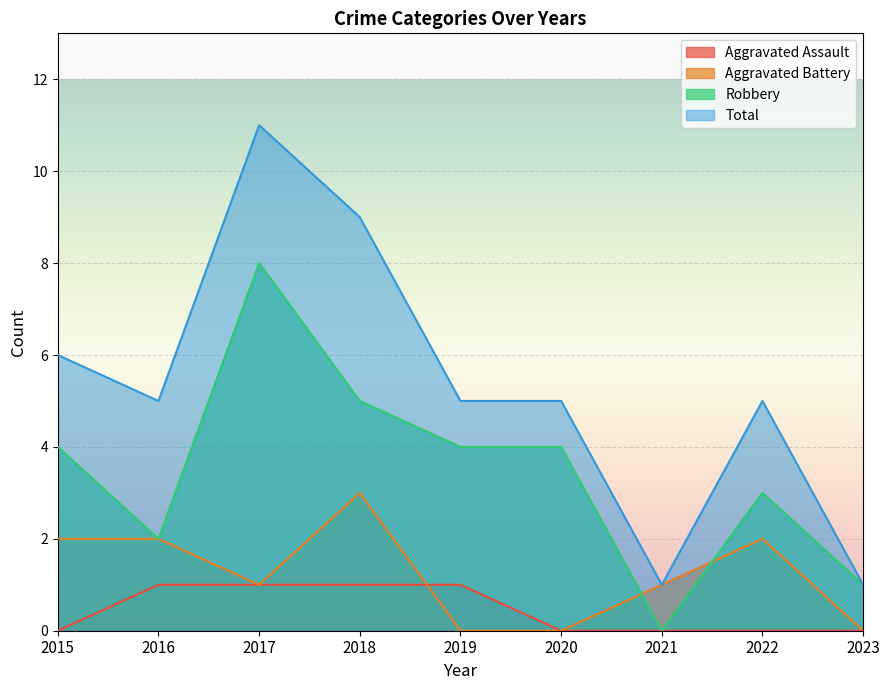

Where does the Total series first go above 5?

2015